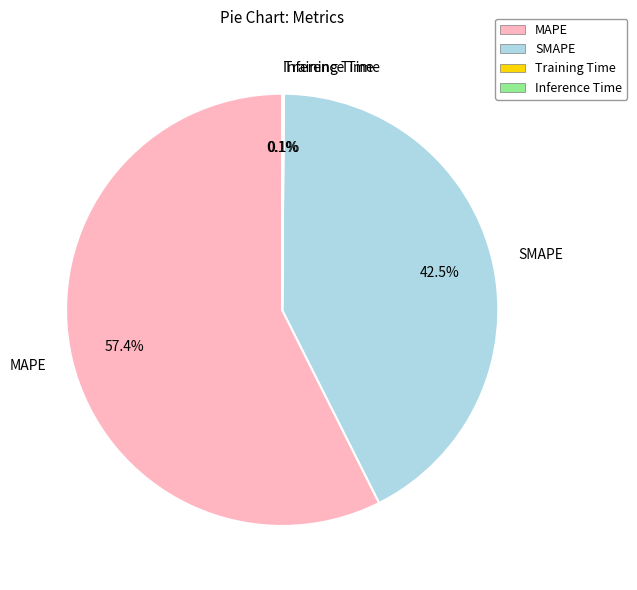

Does MAPE account for over 50% of the chart?

Yes